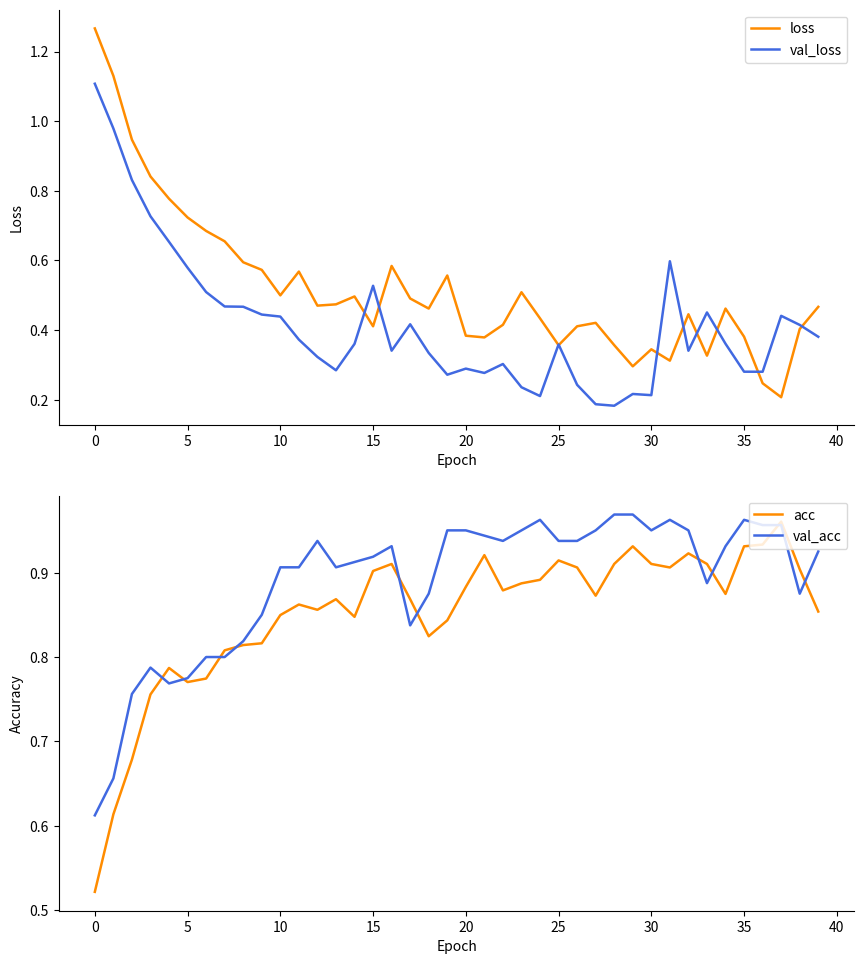

After their last crossing, which series has the higher values: val_loss or acc?

acc